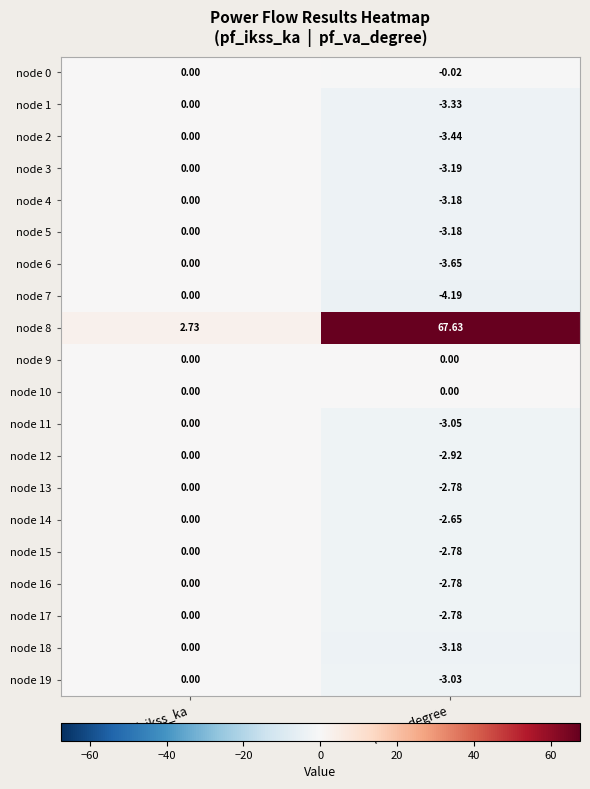

Is the value of node 18 at pf_va_degree greater than the value of node 3 at pf_ikss_ka?

No